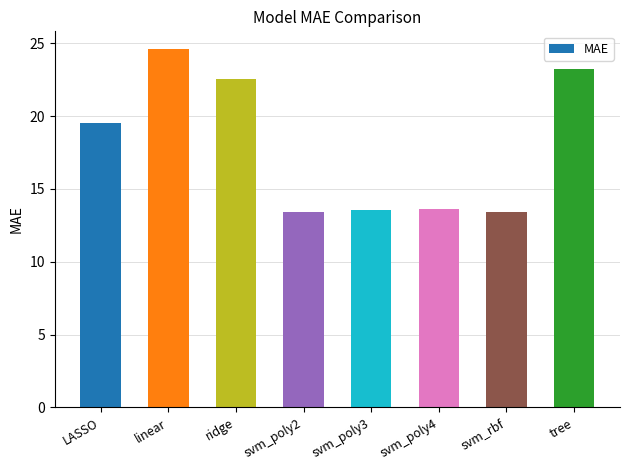

At which category does the chart reach its peak across all series?

linear